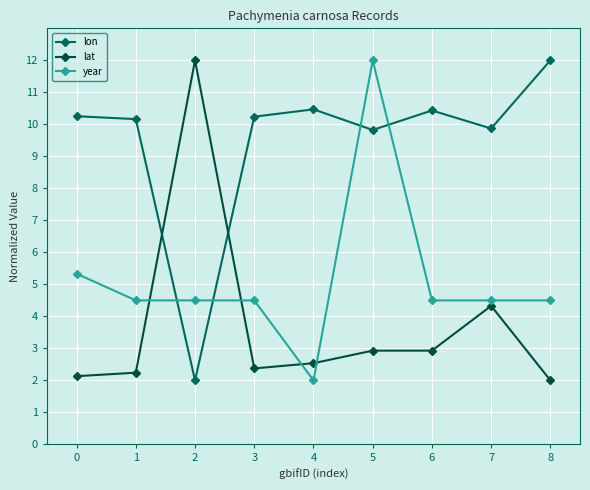

What is the total value across all series at 8?

18.5